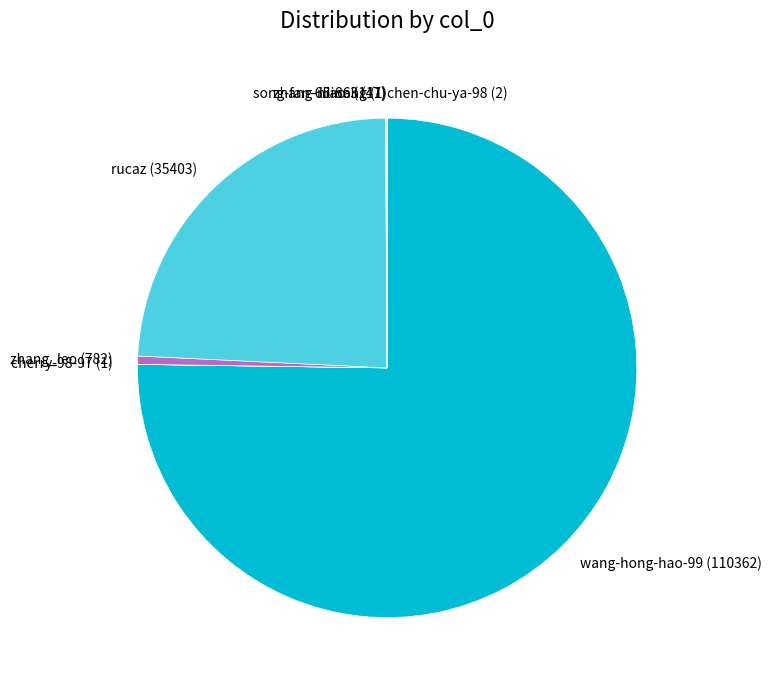

Which slice is the largest?

wang-hong-hao-99